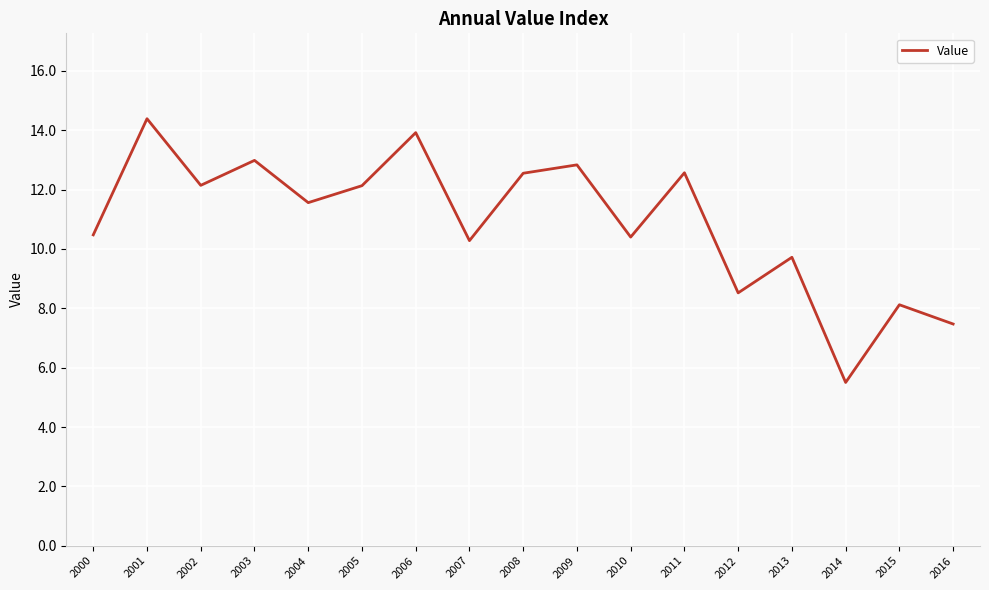

At which label is the value closest to 9?

2012